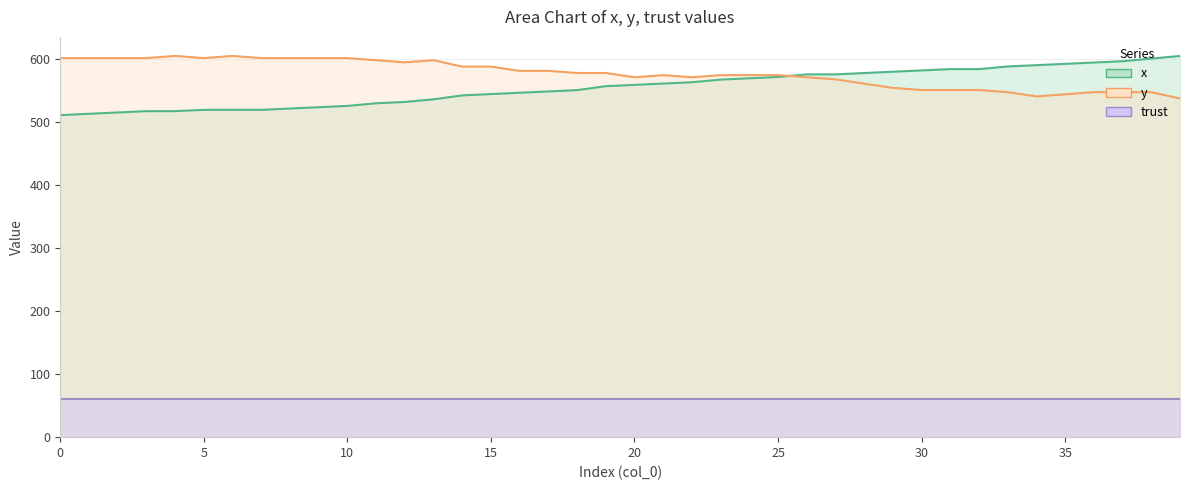

True or false: trust and y cross at least once.

False